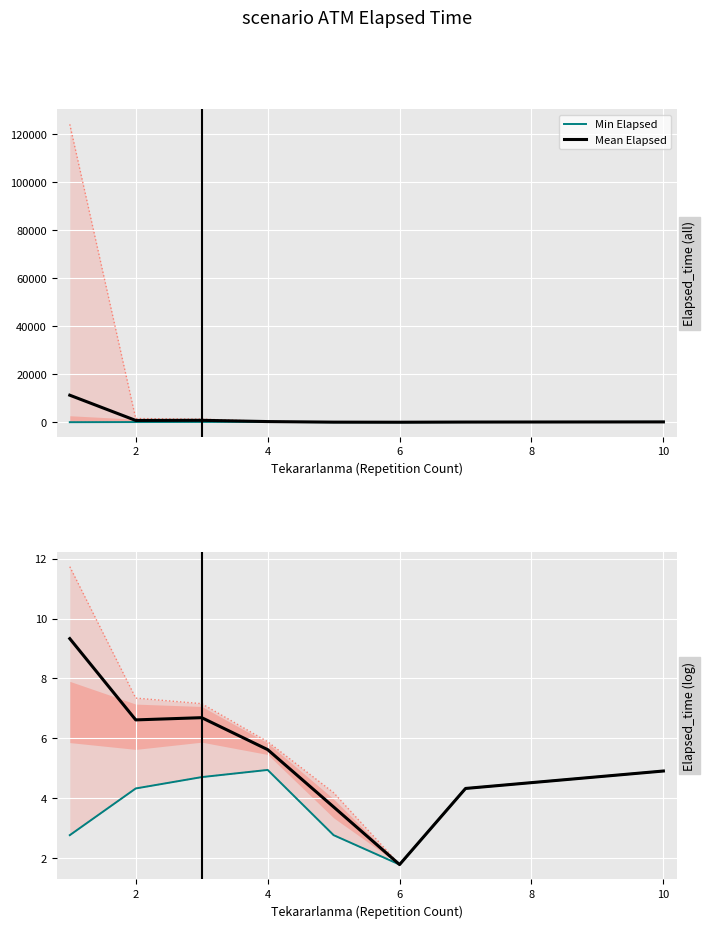

Is it true that Min Elapsed equals 8.6 at 4?

False